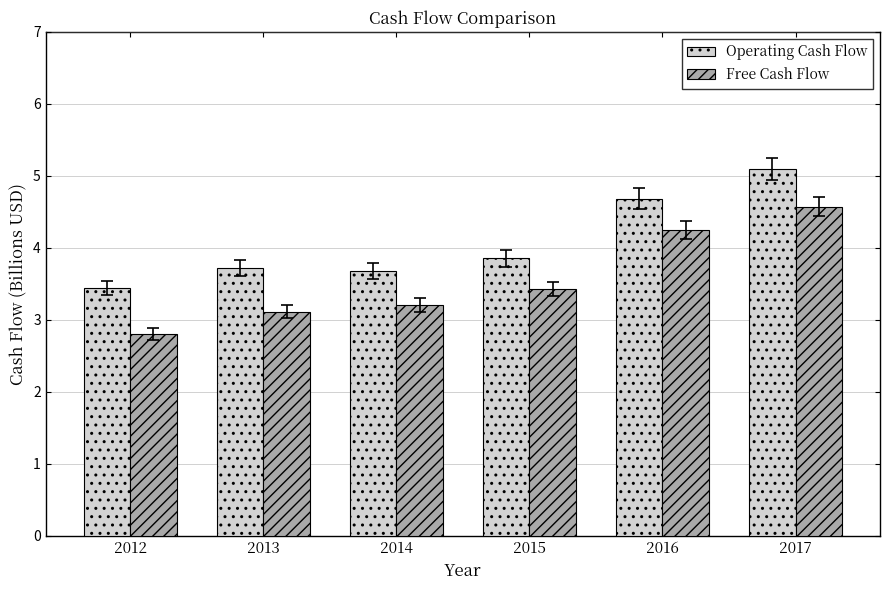

At 2014, list the series in order from largest to smallest.

Operating Cash Flow, Free Cash Flow